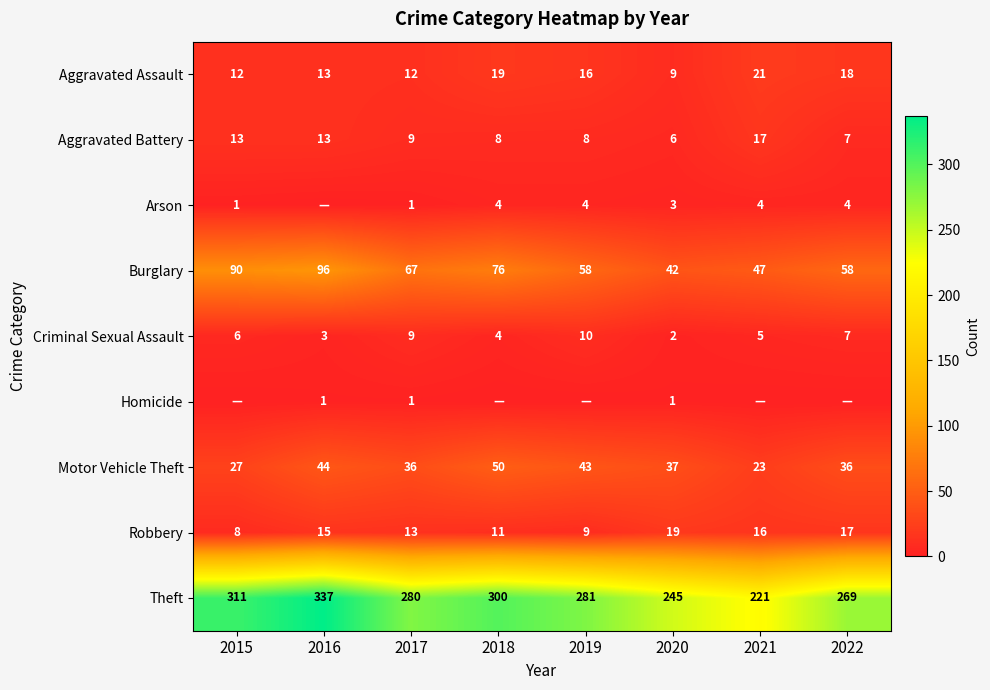

Rank the categories by Criminal Sexual Assault value from lowest to highest.

2020, 2016, 2018, 2021, 2015, 2022, 2017, 2019